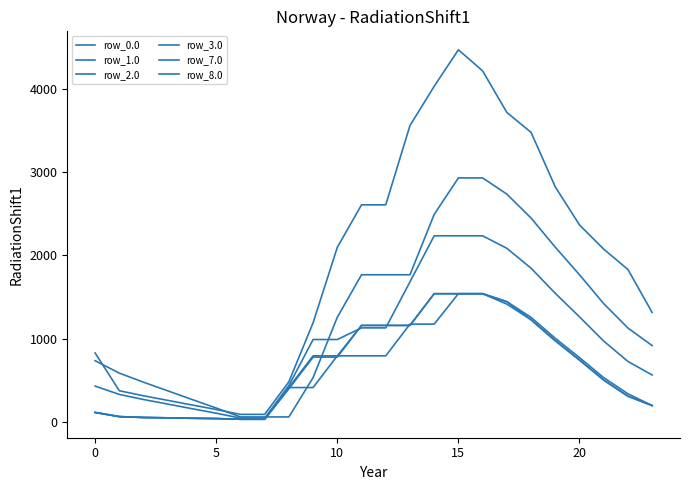

Does the chart display data point markers on the line(s)?

No